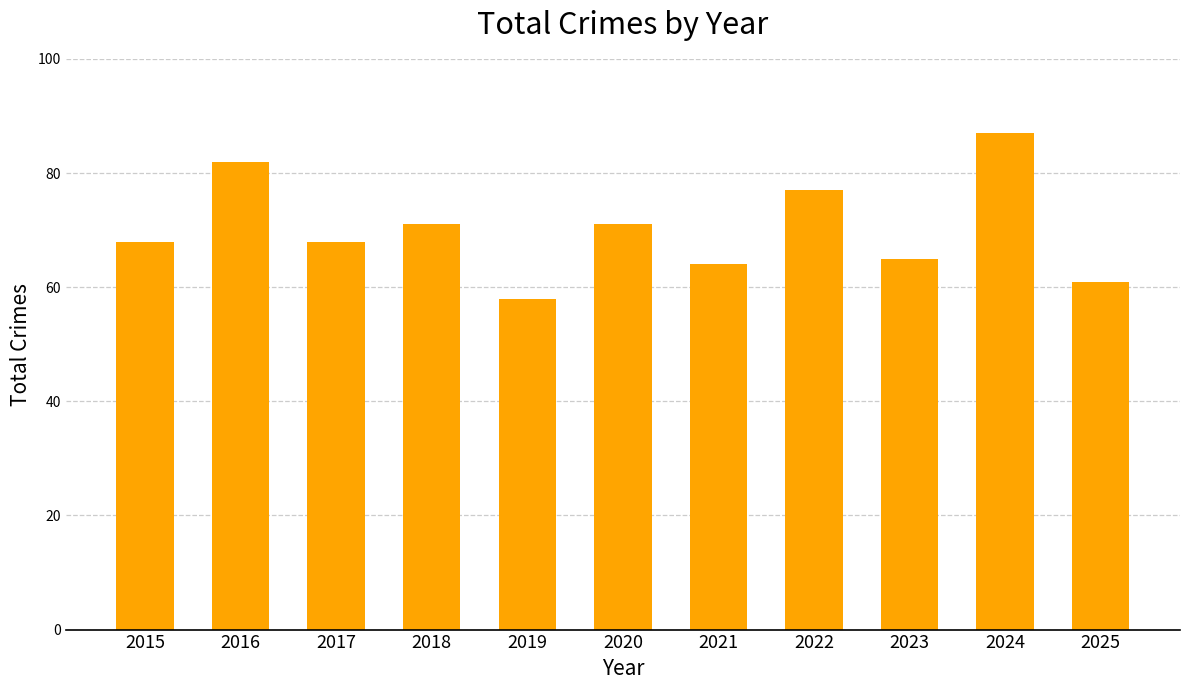

What value does the data have at 2025, to the nearest 10?

60